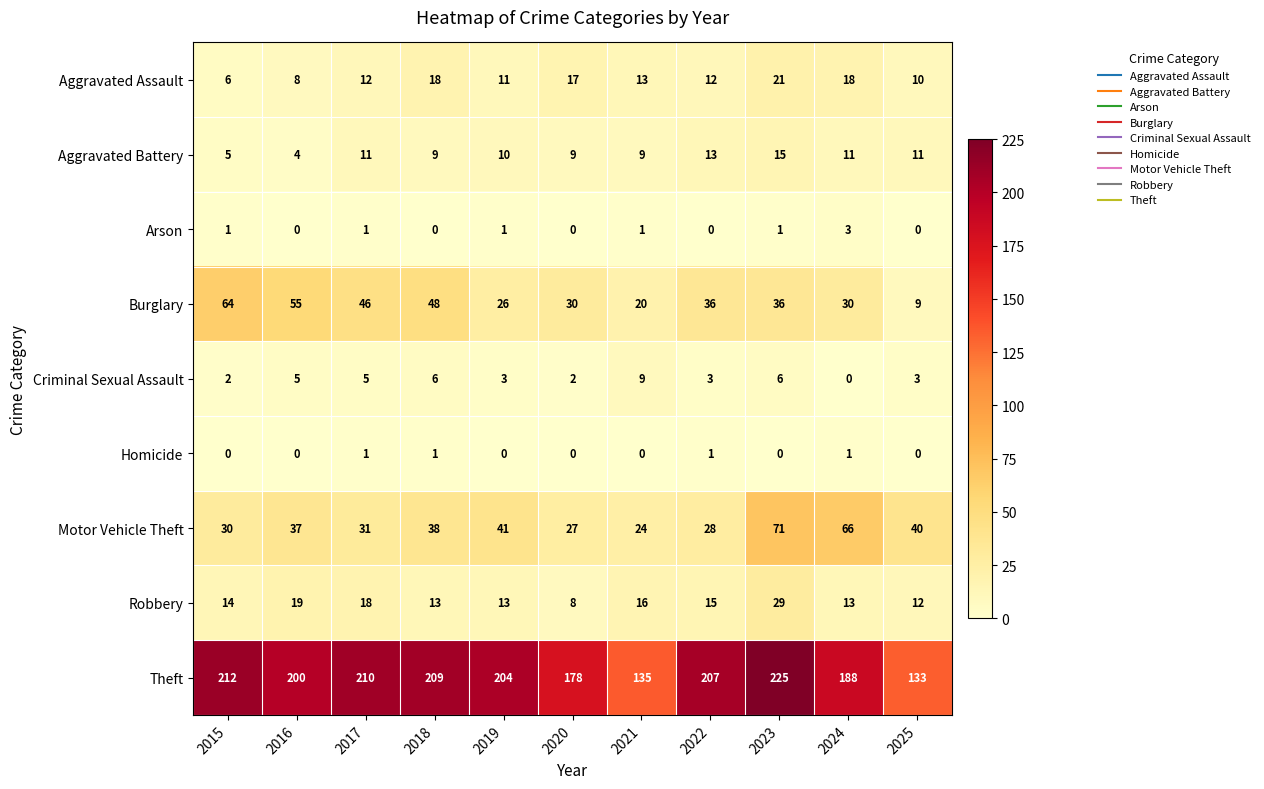

What is the sum of all Aggravated Battery values?

107